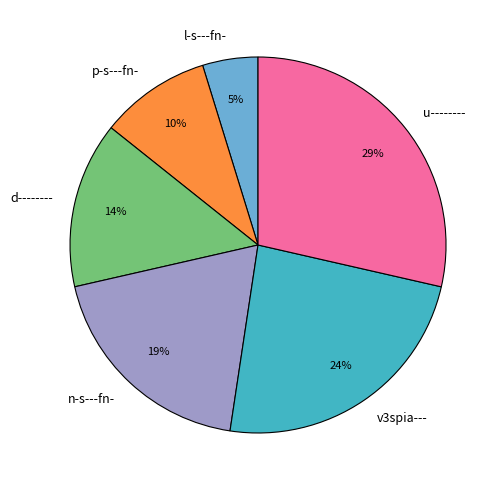

Is the sum of p-s---fn- and v3spia--- greater than half?

No